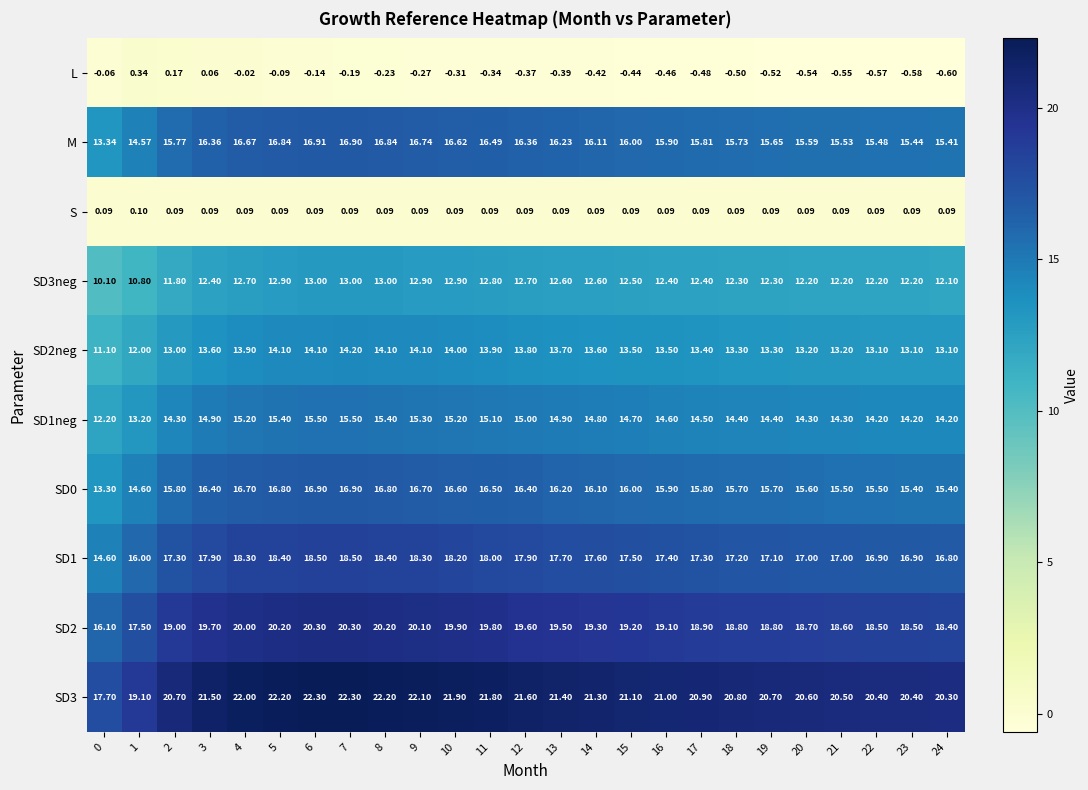

Count the number of categories in the chart.

25